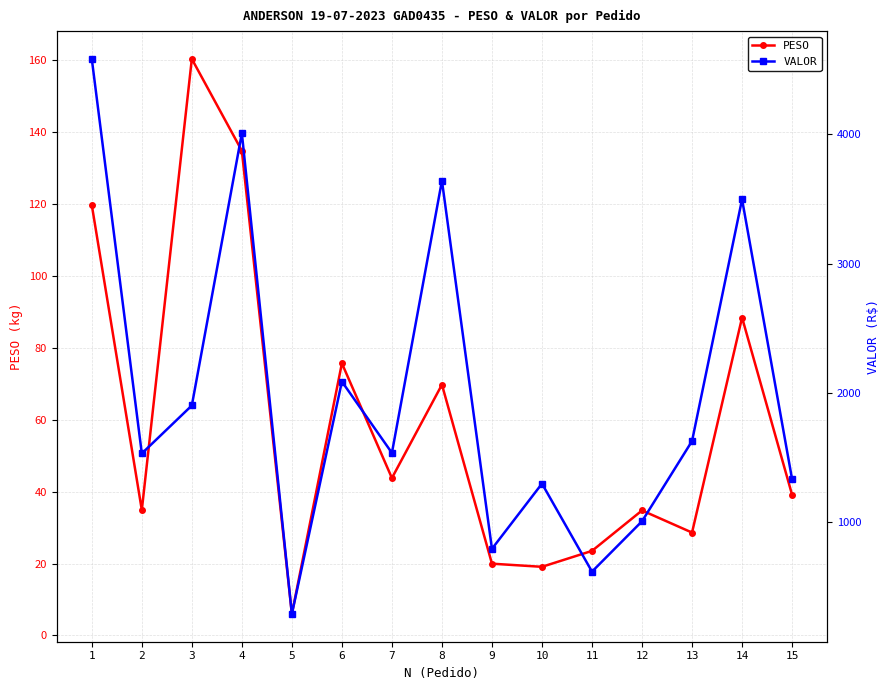

Which series has the widest spread of values?

VALOR